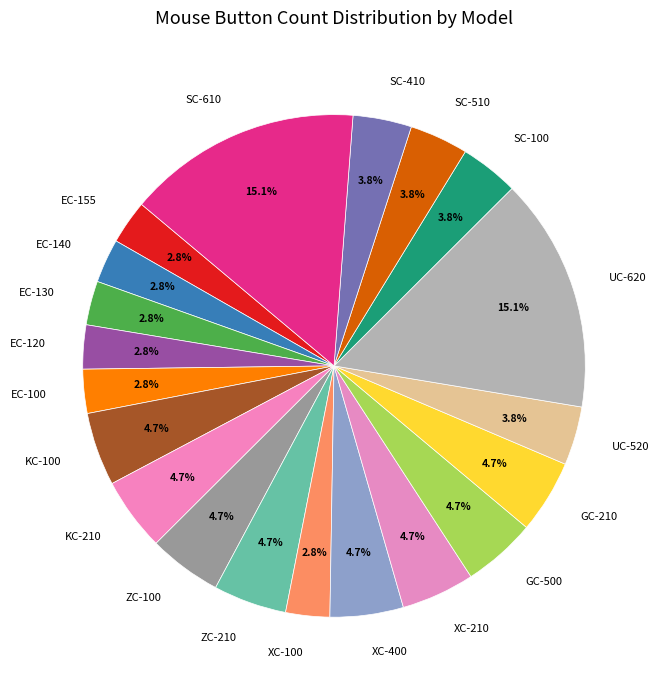

To the nearest percent, what percentage of the pie is GC-500?

5%